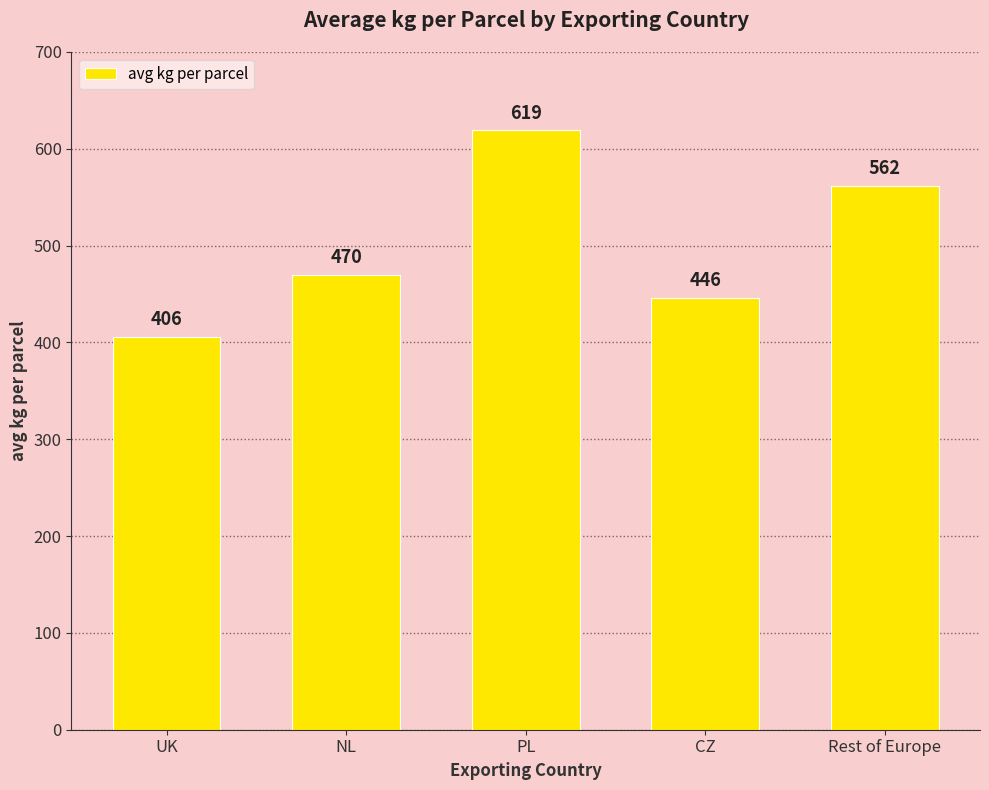

What is the label of the 3rd bar from the right?

PL